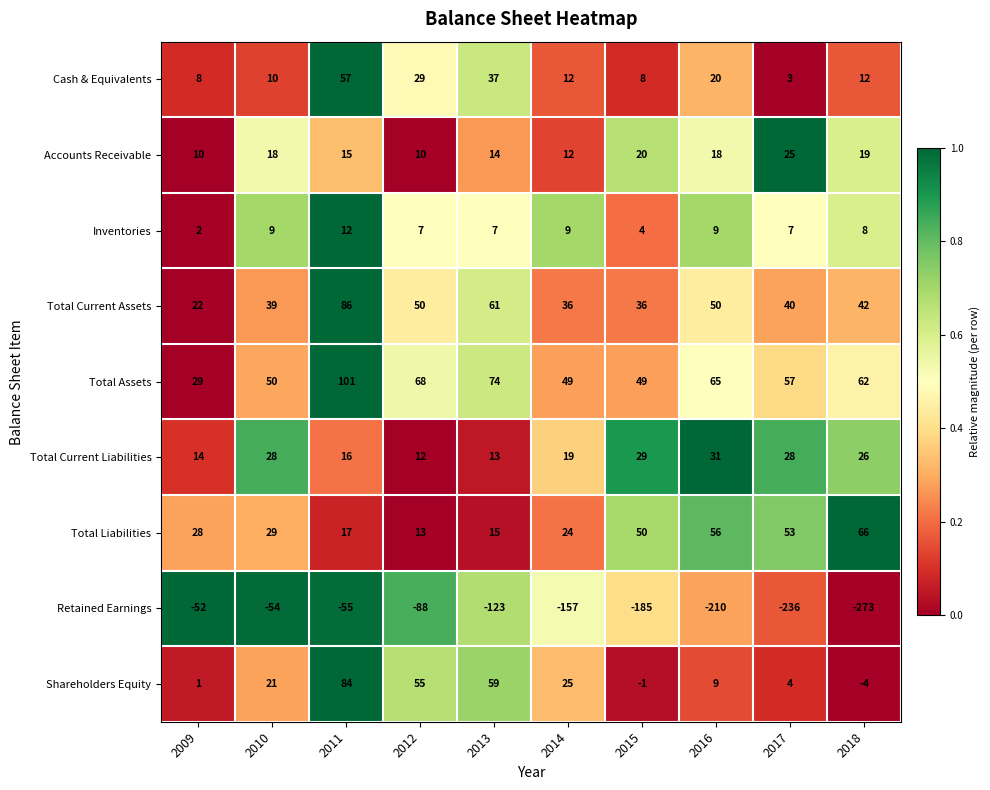

Between 2015 and 2017, which series saw the biggest shift?

Retained Earnings